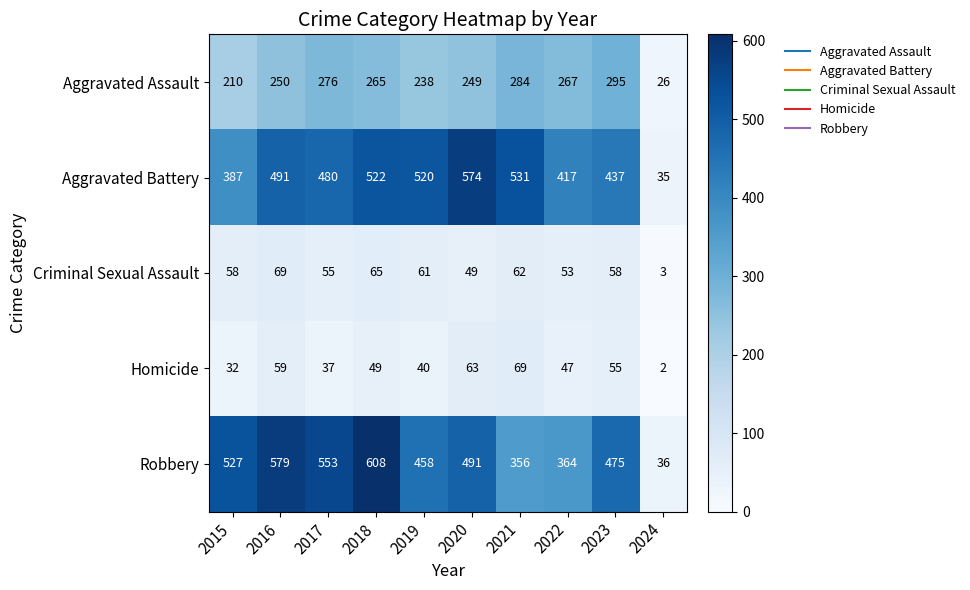

What is the difference between the highest and lowest values at 2017?

516